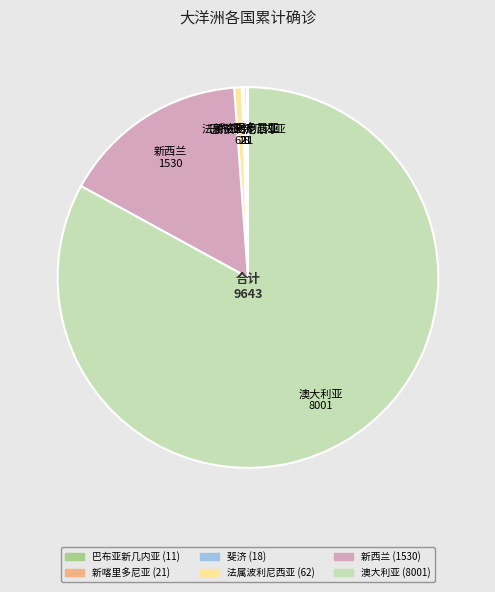

Which category accounts for the majority?

澳大利亚